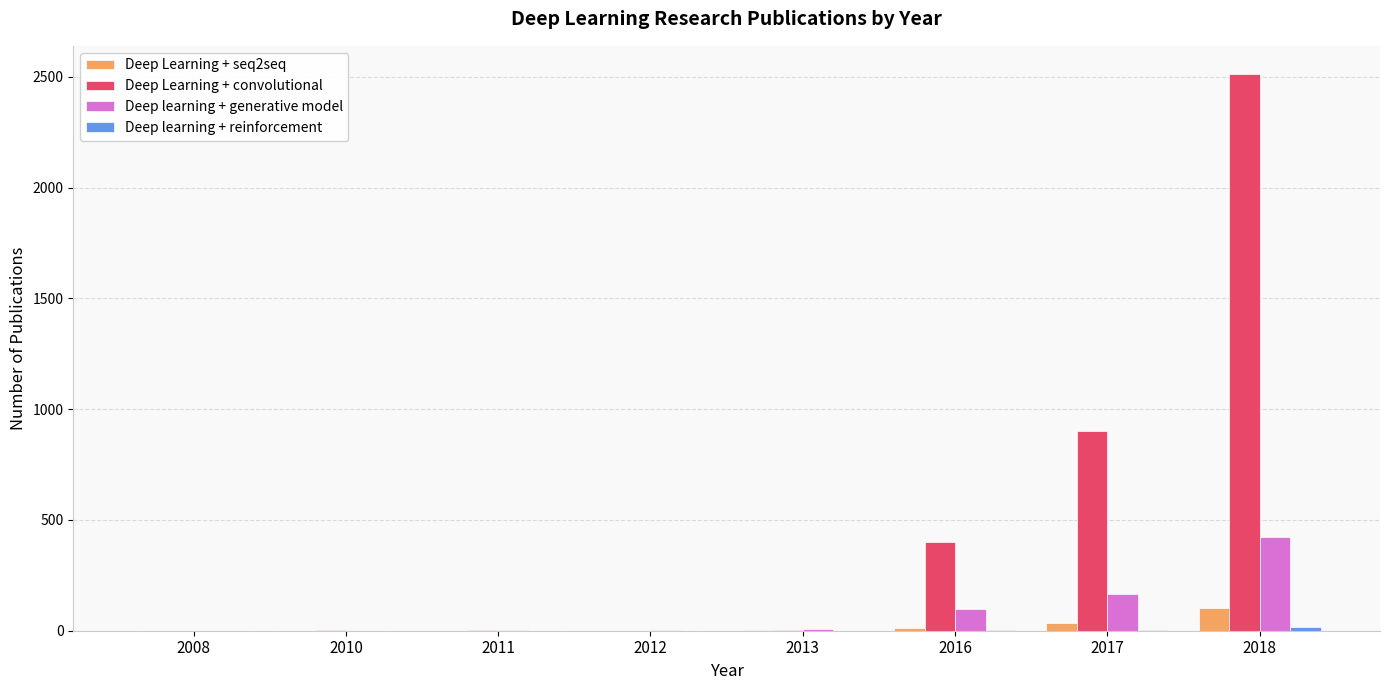

Between 2011 and 2017, which series saw the biggest shift?

Deep Learning + convolutional